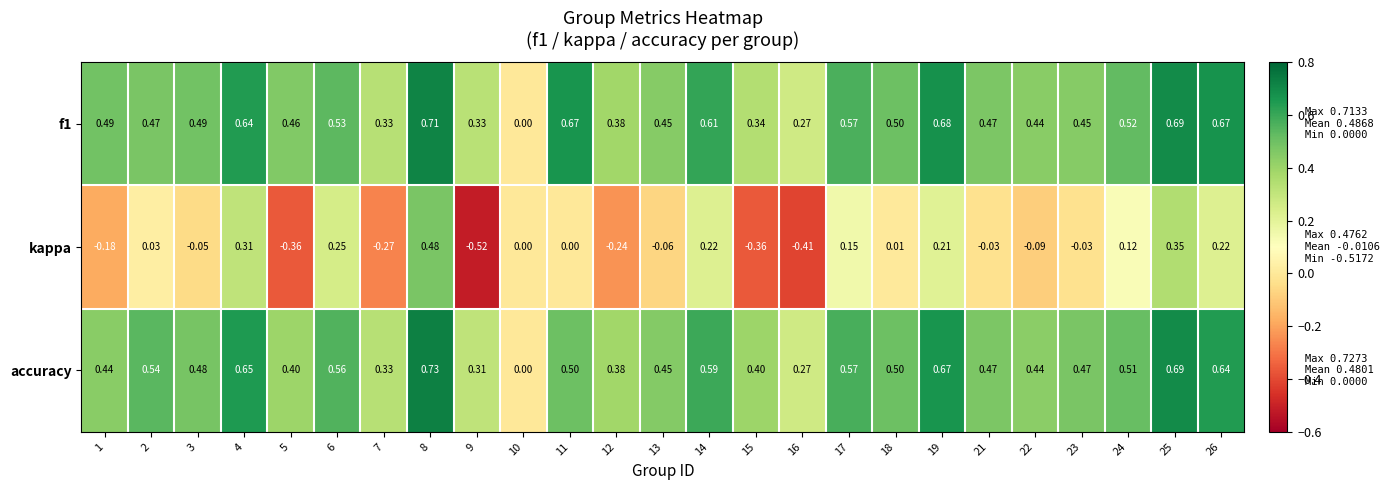

Which series has the largest range (max minus min)?

kappa